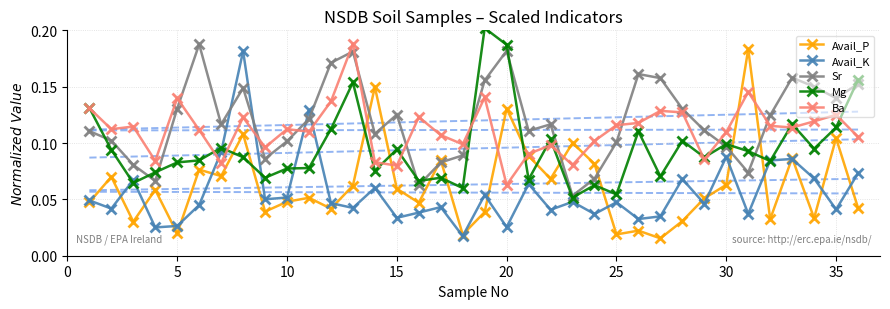

Which series has the largest total across all categories?

Sr